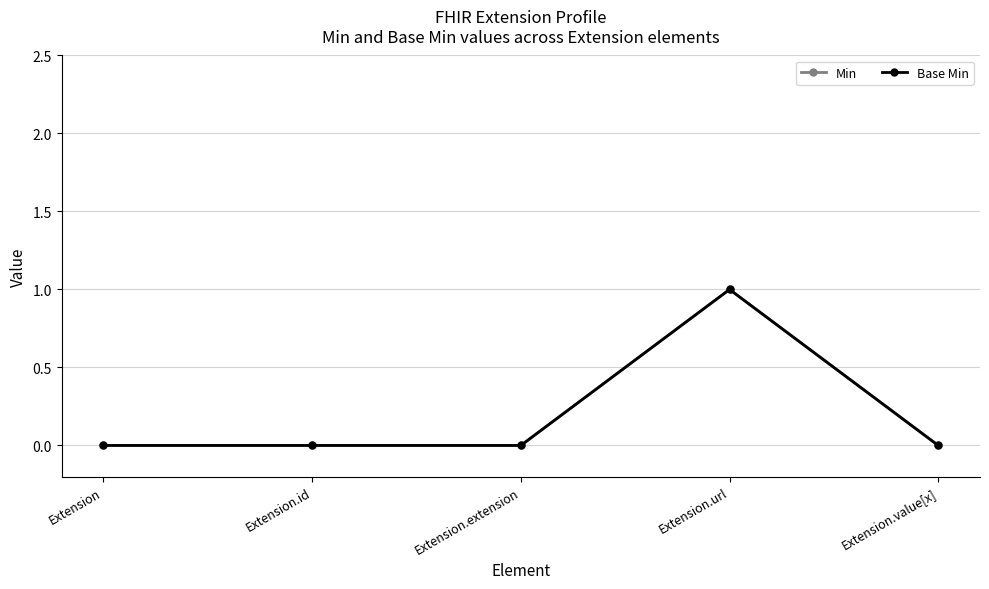

Which category has the highest value across all series?

Extension.url